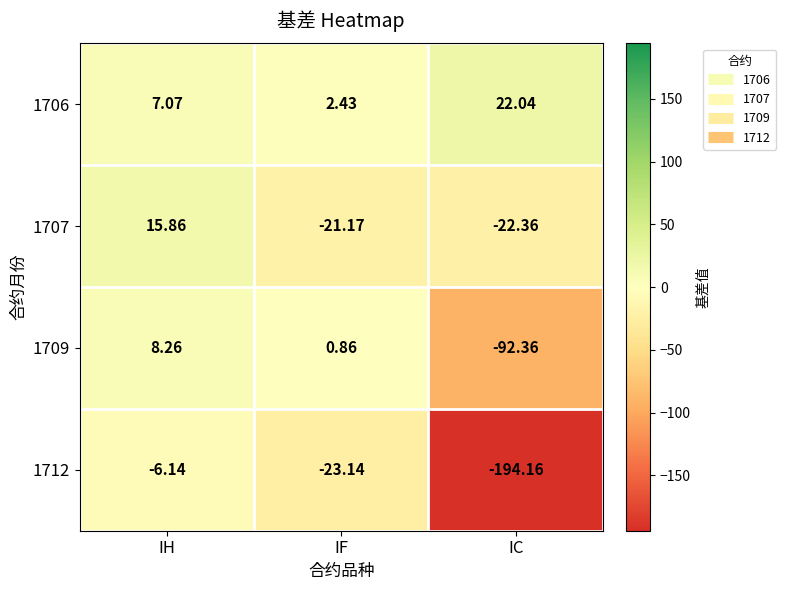

List the labels in order of 1712 value, largest first.

IH, IF, IC